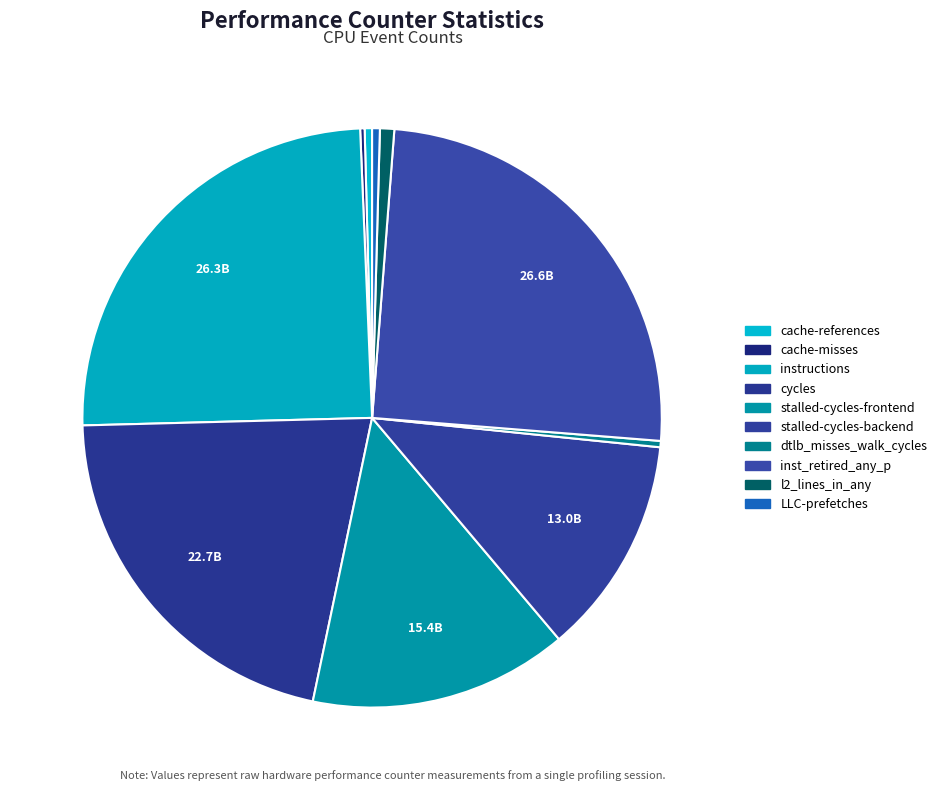

To the nearest percent, what is the difference between the largest and smallest slice percentages?

25%